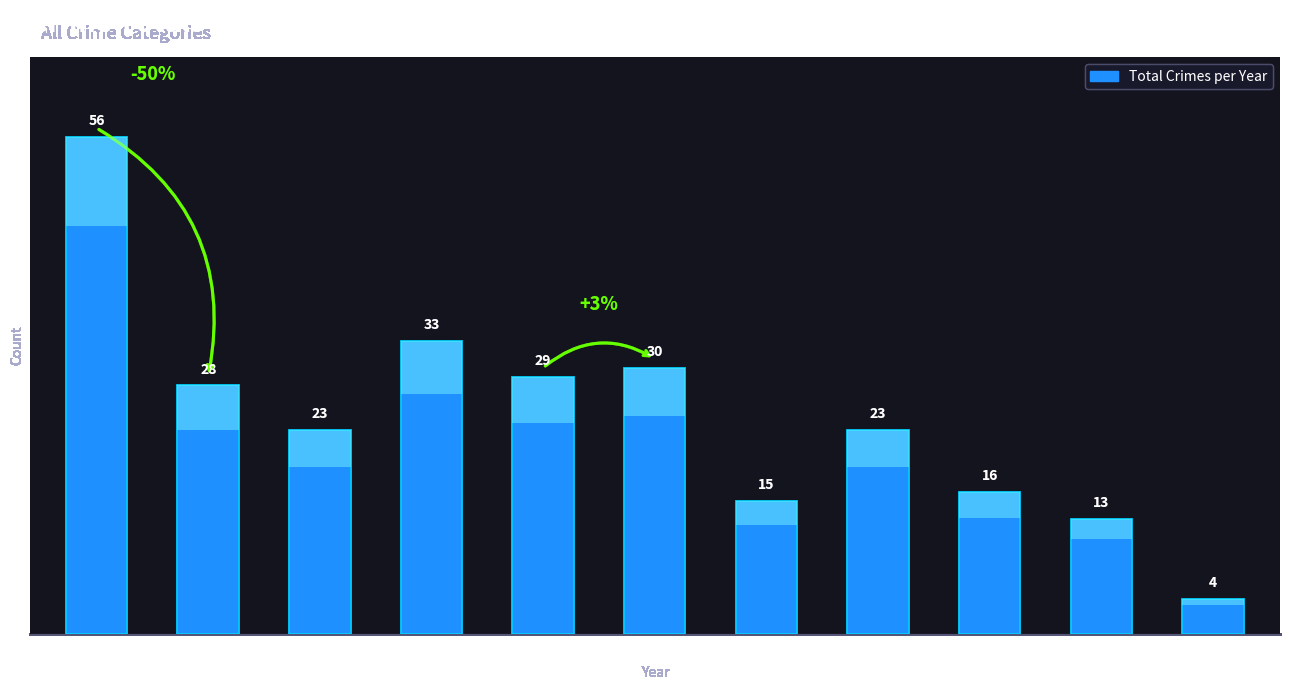

How many data points are above 23?

5